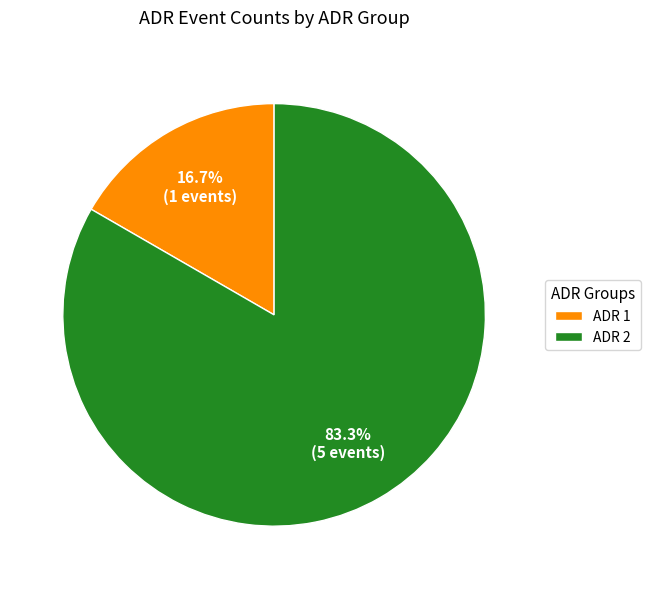

To the nearest percent, what is the average slice percentage?

50%